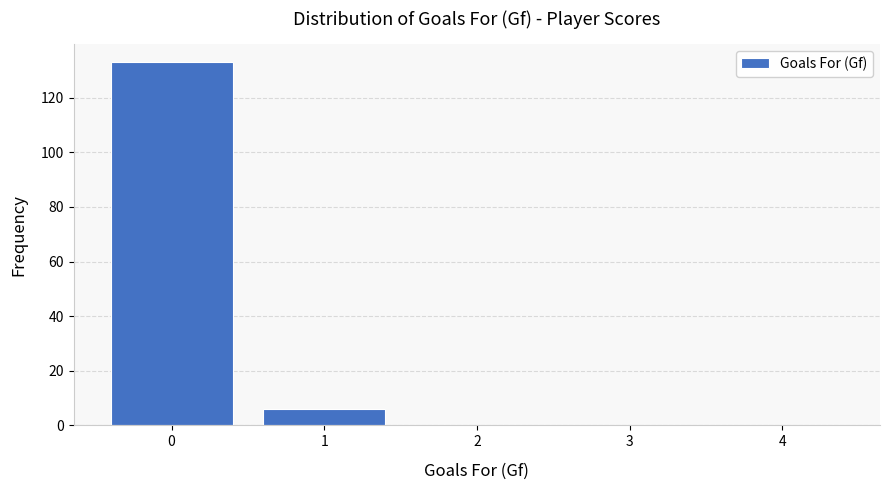

Reading left to right, transcribe all the data shown in this chart.

0=133	1=6	2=0	3=0	4=0